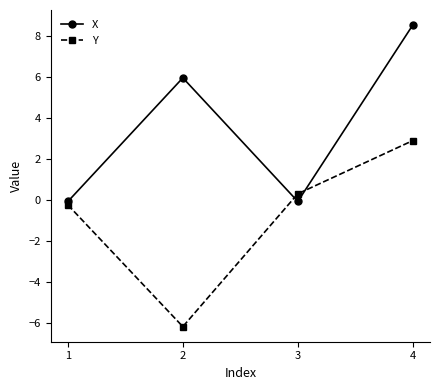

True or false: X and Y intersect in this chart.

True